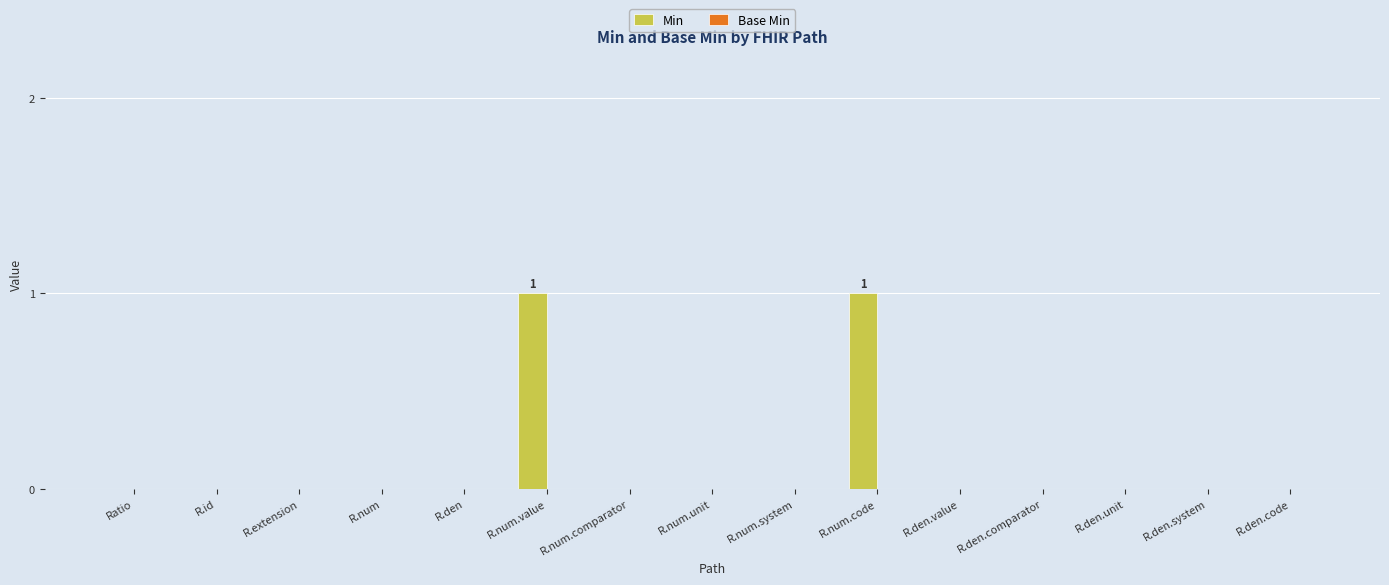

Is it true that the value at R.num is 0?

True